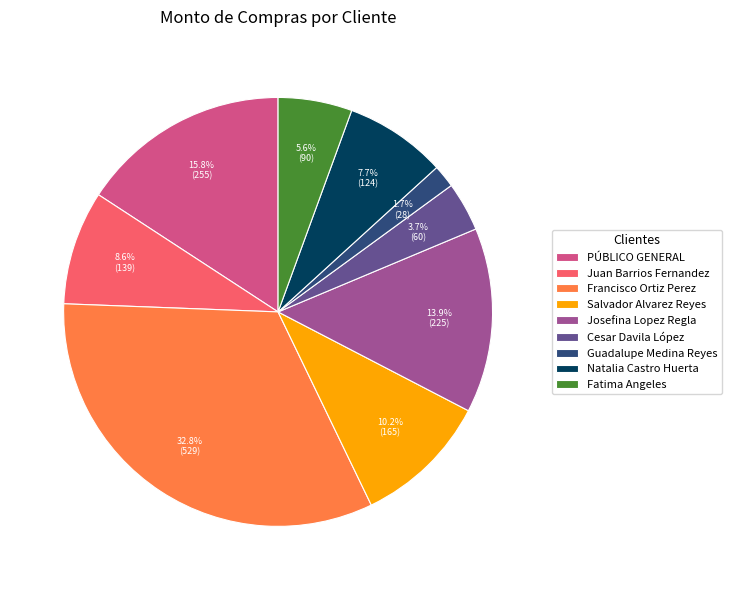

Which category has the biggest portion of the pie?

Francisco Ortiz Perez